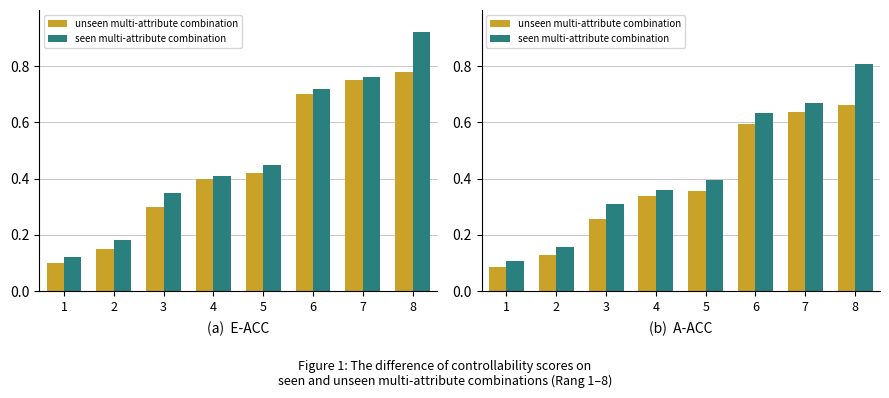

What is the minimum value shown in the chart?

0.1